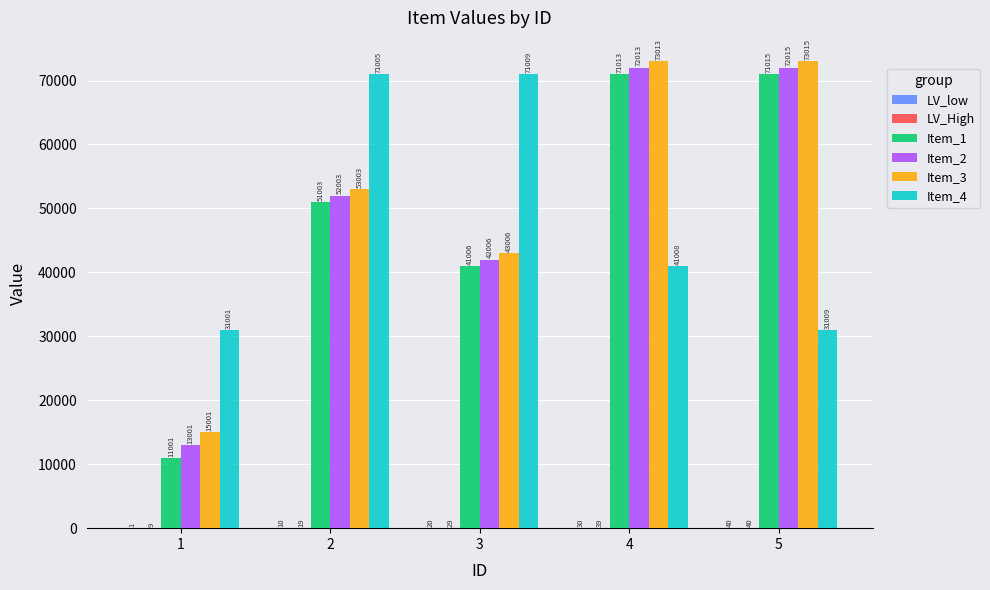

Which series changed the most between 1 and 5?

Item_1